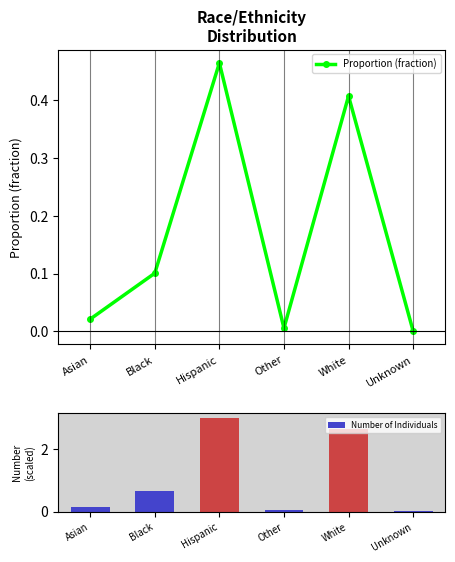

At which category is the sum across all series the highest?

Hispanic